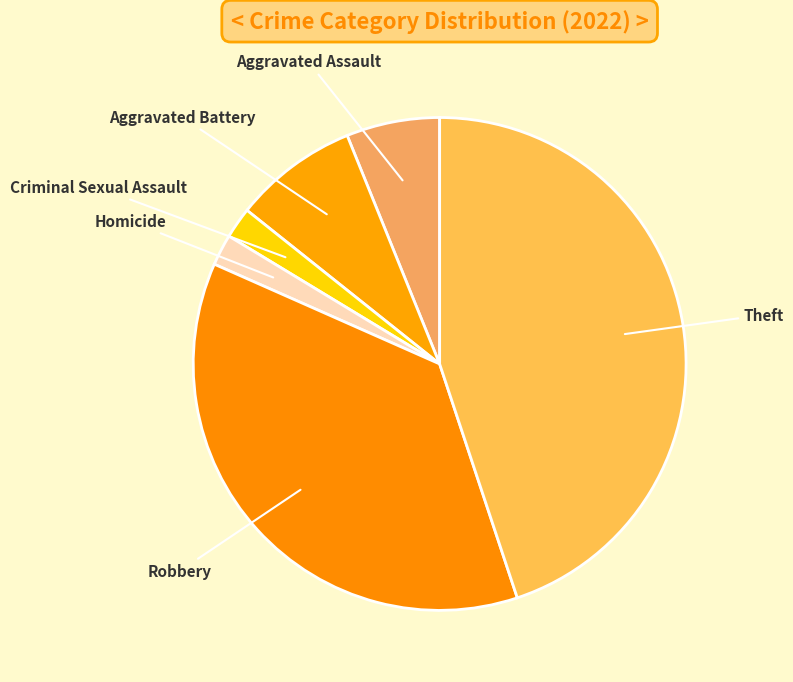

The Homicide slice represents 2% of the pie. True or false?

True